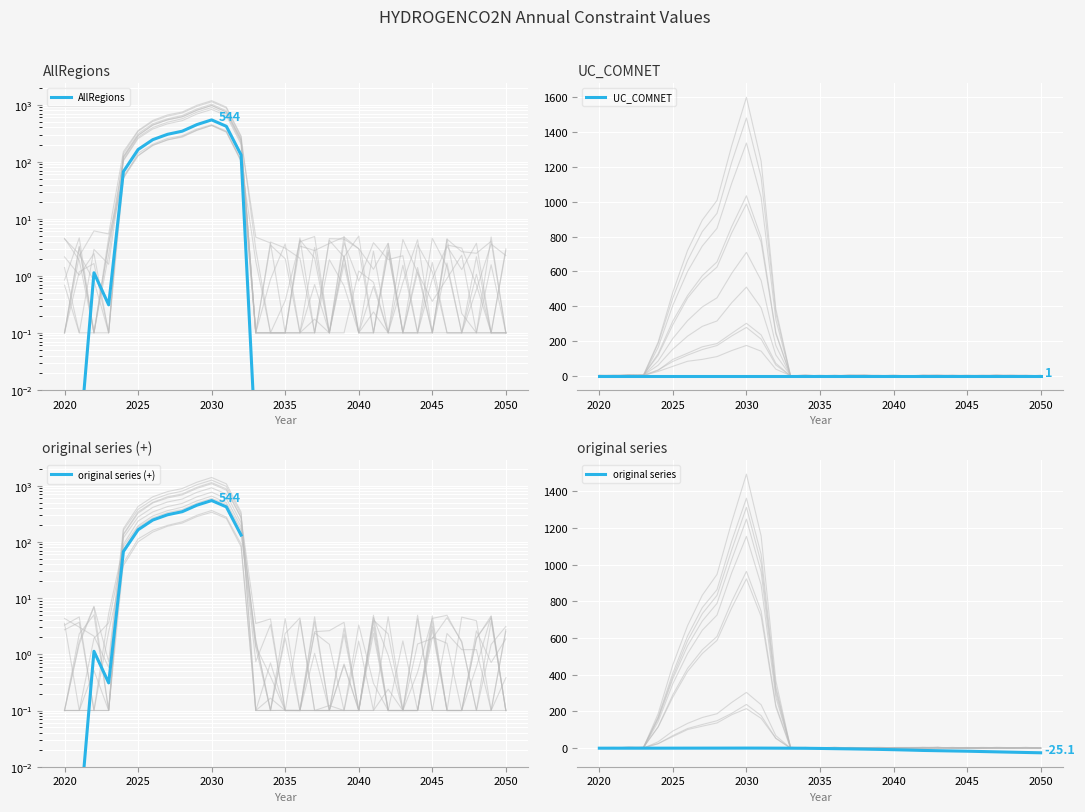

What is the minimum value shown in the chart?

-25.1